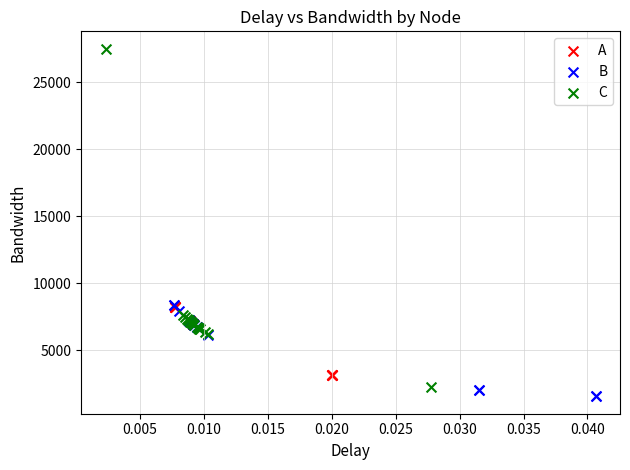

Which series has the largest Y range (max minus min)?

C